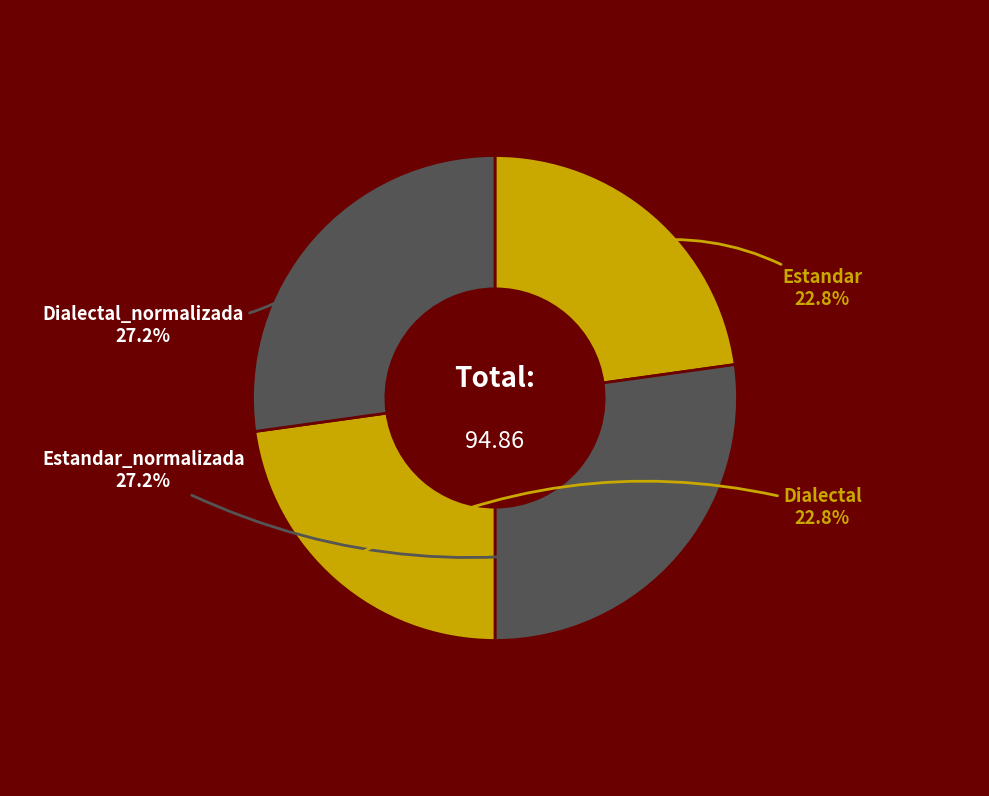

Is it true that Dialectal is 23% of the pie?

True